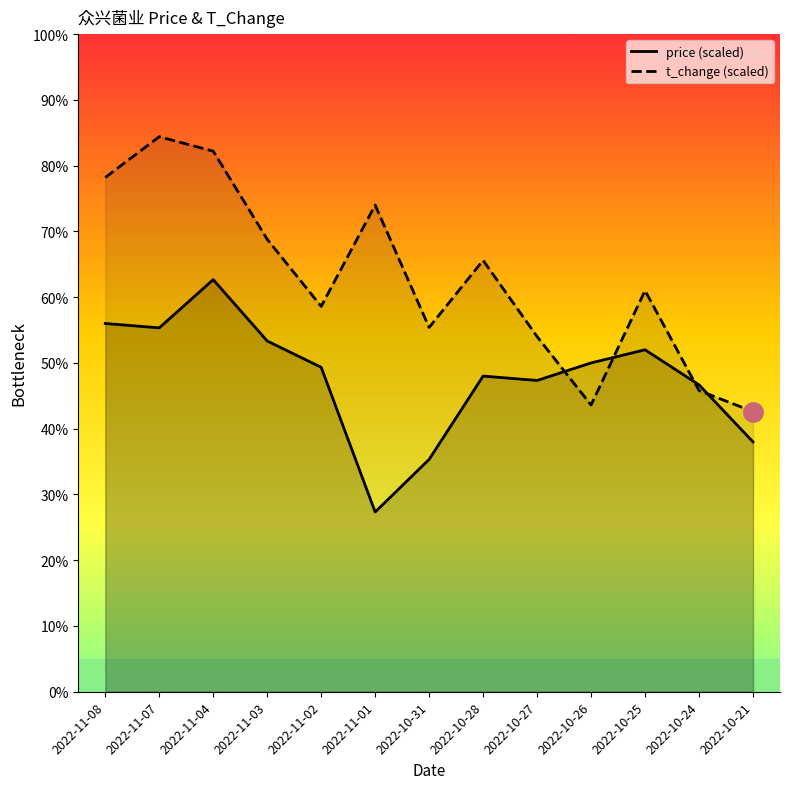

Is it true that price equals 49.3 at 2022-11-02?

True